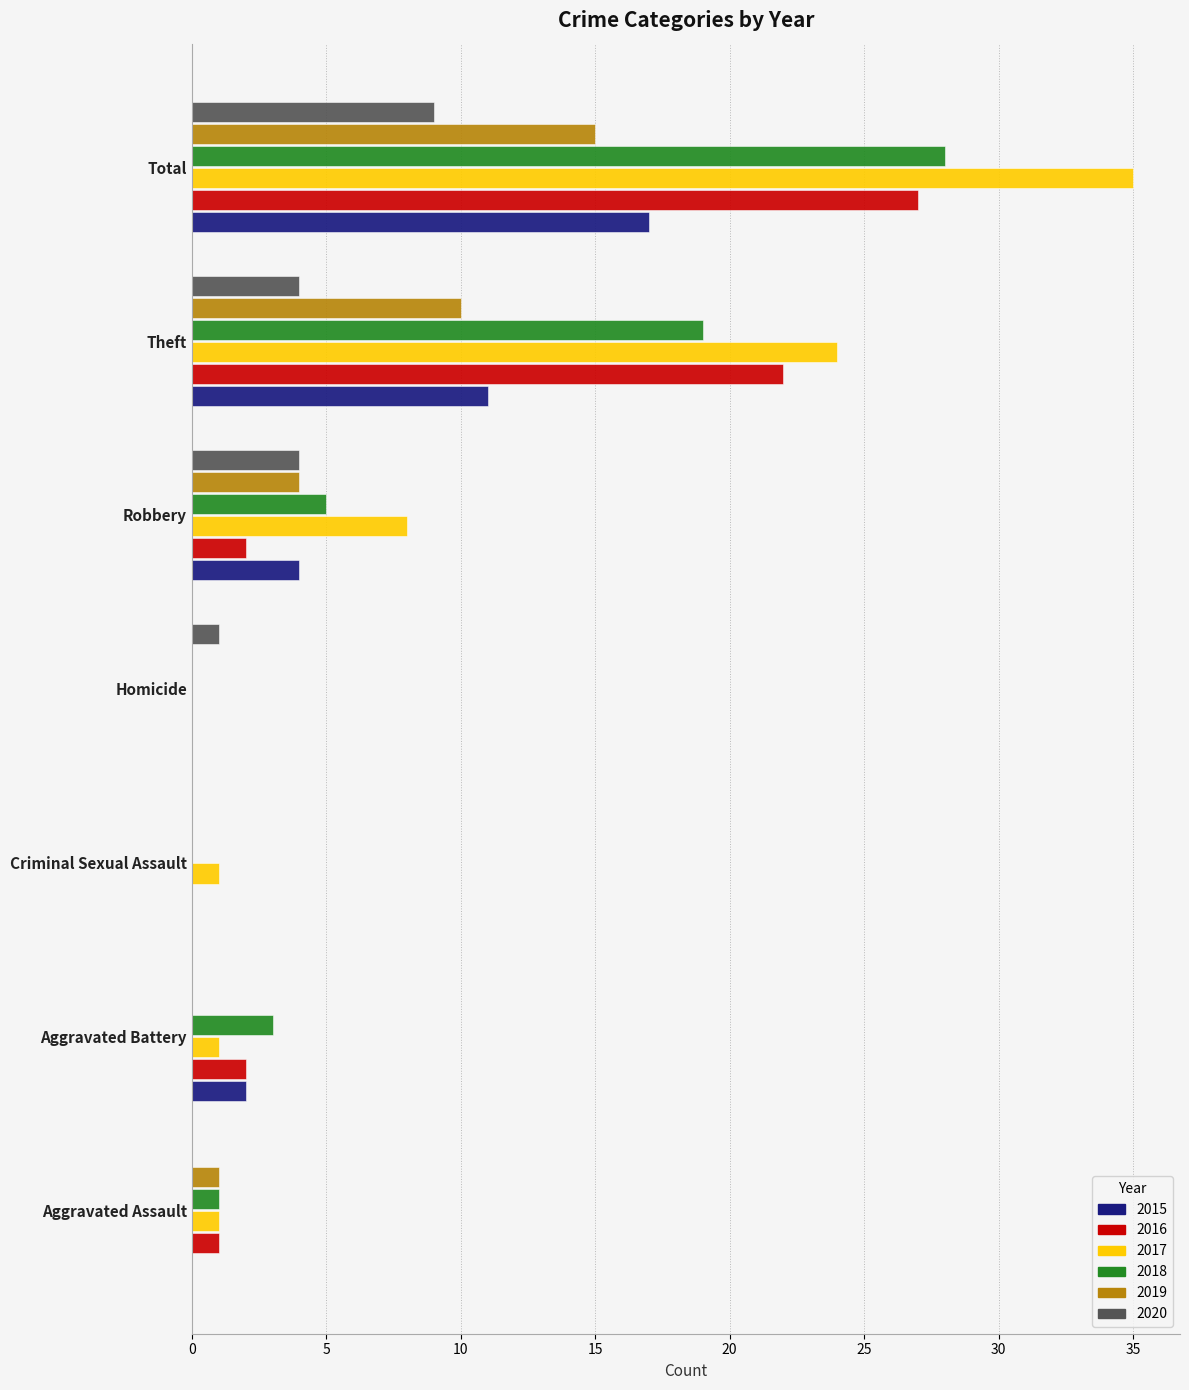

The value of 2016 at Total is 13. True or false?

False